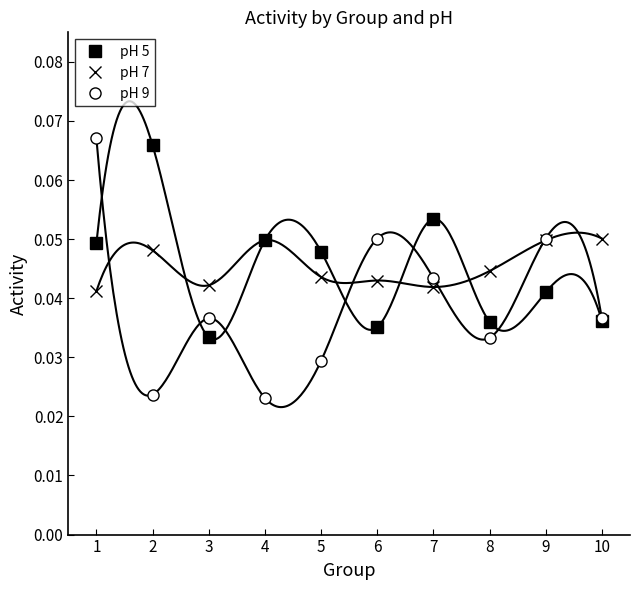

How many distinct data groups are displayed?

3